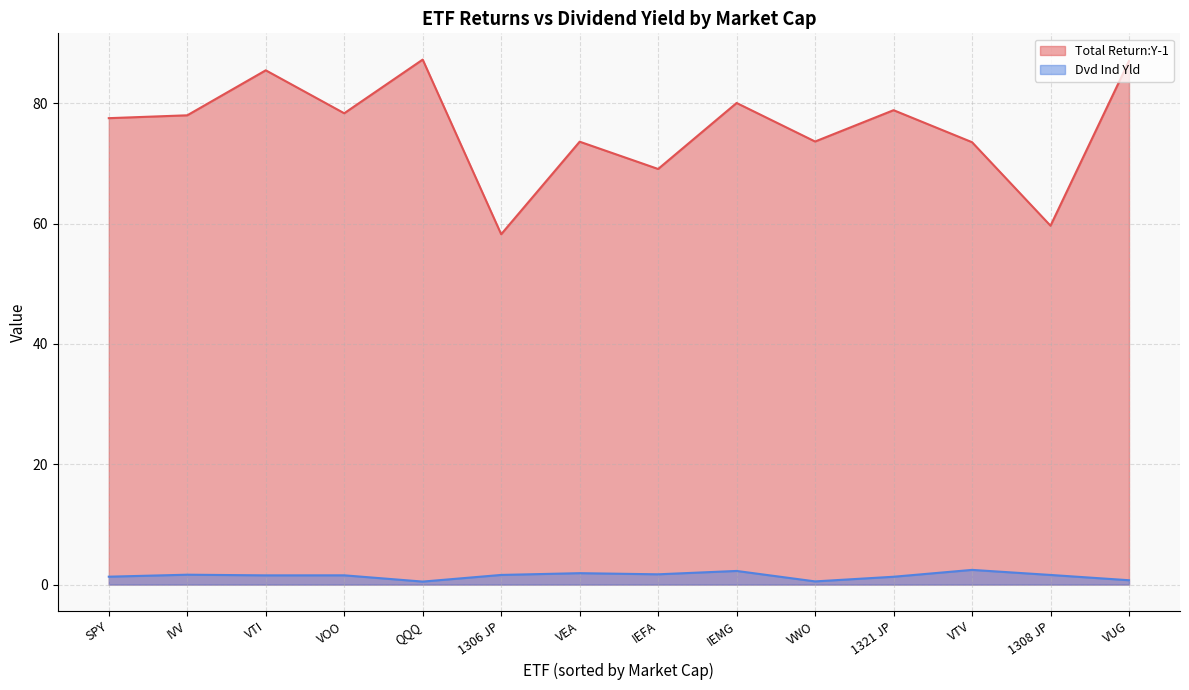

What is the maximum value for Dvd Ind Yld?

2.4